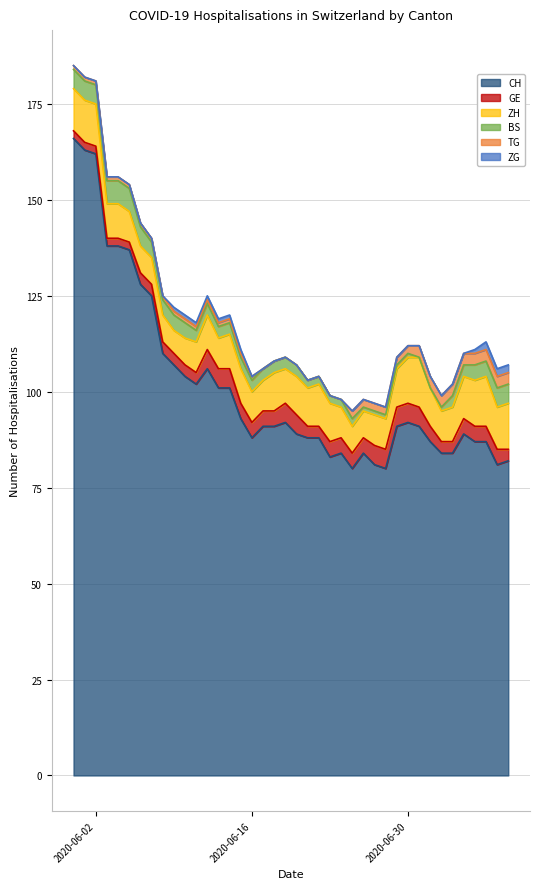

What is the difference between the highest and lowest values at 2020-07-02?

87